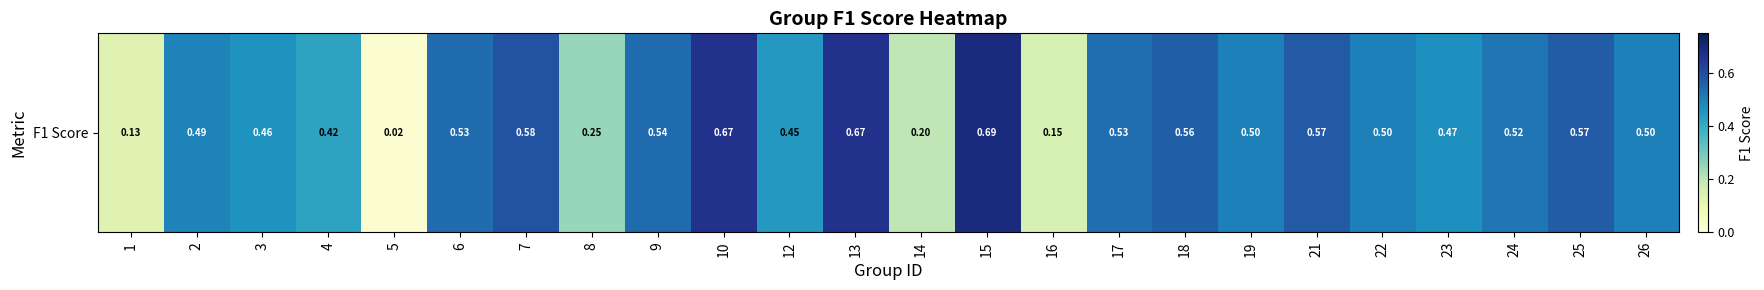

Which has a higher value, 15 or 13?

15